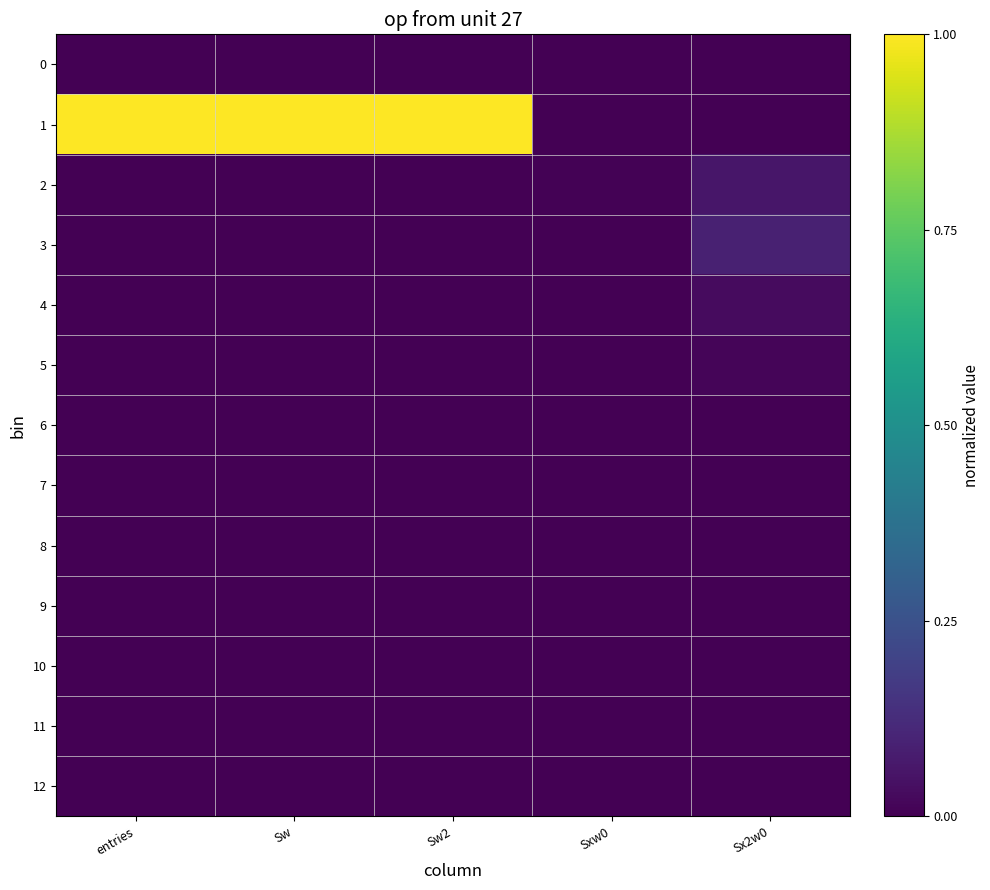

Reading right to left, what are all the values shown in this chart?

0: Sx2w0=0.0	Sxw0=0.0	Sw2=0.0	Sw=0.0	entries=0.0
1: Sx2w0=0.0	Sxw0=0.0	Sw2=1.0	Sw=1.0	entries=1.0
2: Sx2w0=0.1	Sxw0=0.0	Sw2=0.0	Sw=0.0	entries=0.0
3: Sx2w0=0.1	Sxw0=0.0	Sw2=0.0	Sw=0.0	entries=0.0
4: Sx2w0=0.0	Sxw0=0.0	Sw2=0.0	Sw=0.0	entries=0.0
5: Sx2w0=0.0	Sxw0=0.0	Sw2=0.0	Sw=0.0	entries=0.0
6: Sx2w0=0.0	Sxw0=0.0	Sw2=0.0	Sw=0.0	entries=0.0
7: Sx2w0=0.0	Sxw0=0.0	Sw2=0.0	Sw=0.0	entries=0.0
8: Sx2w0=0.0	Sxw0=0.0	Sw2=0.0	Sw=0.0	entries=0.0
9: Sx2w0=0.0	Sxw0=0.0	Sw2=0.0	Sw=0.0	entries=0.0
10: Sx2w0=0.0	Sxw0=0.0	Sw2=0.0	Sw=0.0	entries=0.0
11: Sx2w0=0.0	Sxw0=0.0	Sw2=0.0	Sw=0.0	entries=0.0
12: Sx2w0=0.0	Sxw0=0.0	Sw2=0.0	Sw=0.0	entries=0.0